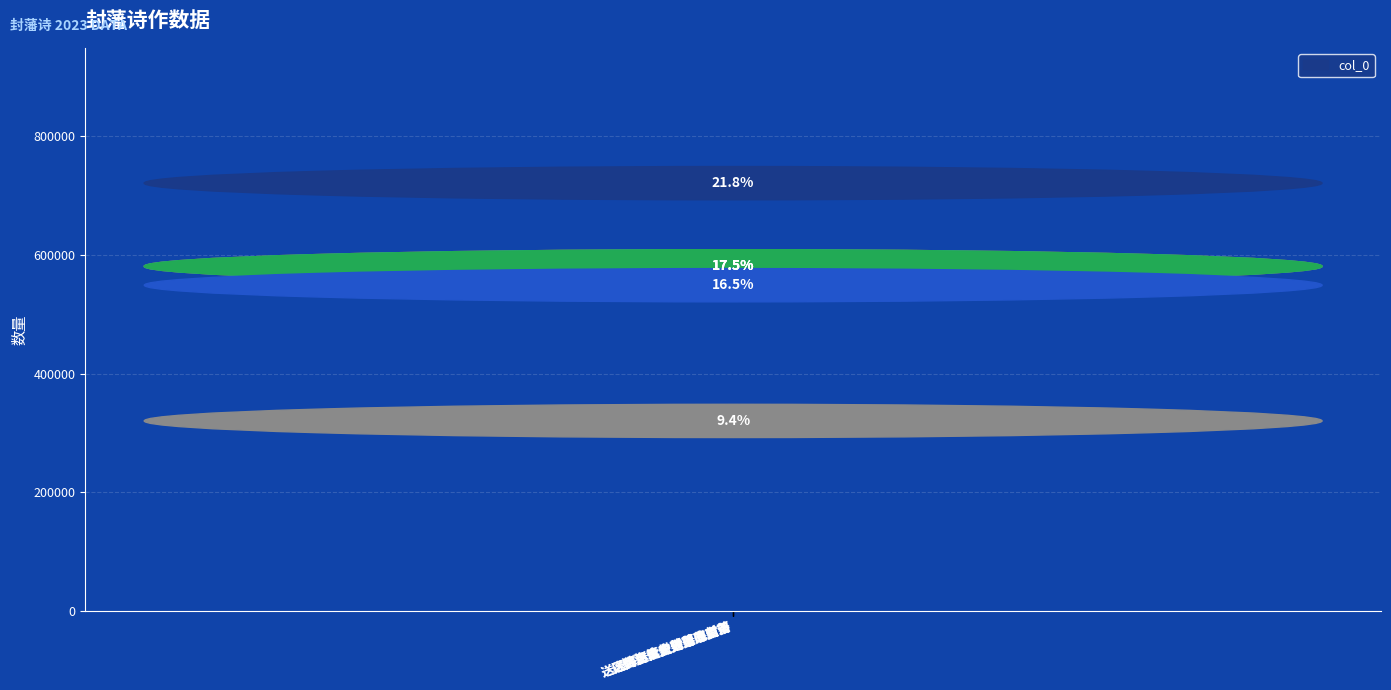

Rank the categories by value from highest to lowest.

送区海目太史封藩二首, 送李左谏玉海封藩, 送区海目太史封藩二首…, 送区海目太史封藩二首…, 送黄才伯册封藩府南渭, 诸将·箕封藩属改盟新